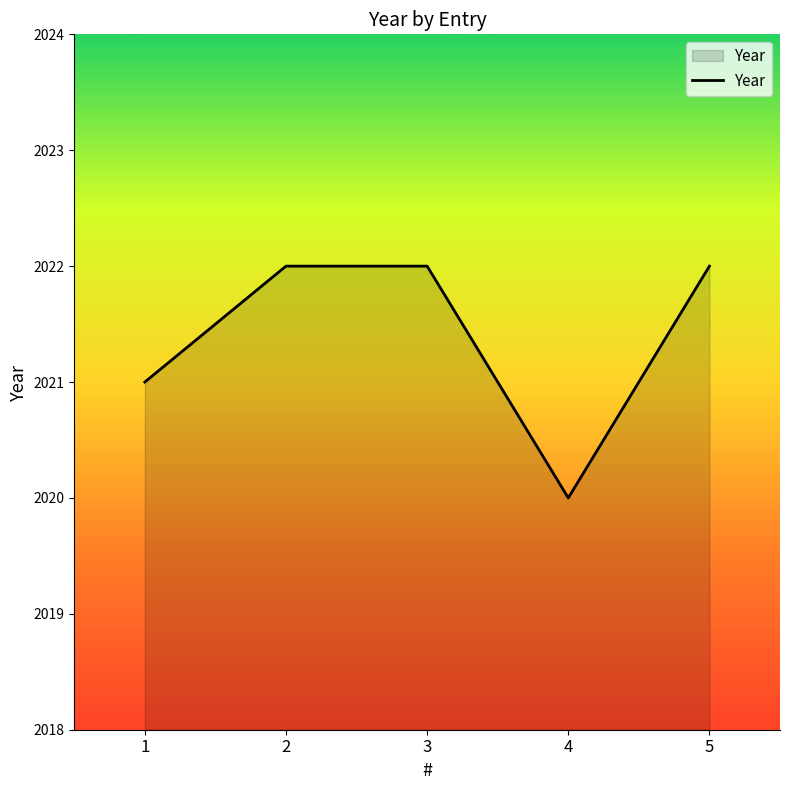

Which category has the lowest value across all series?

4